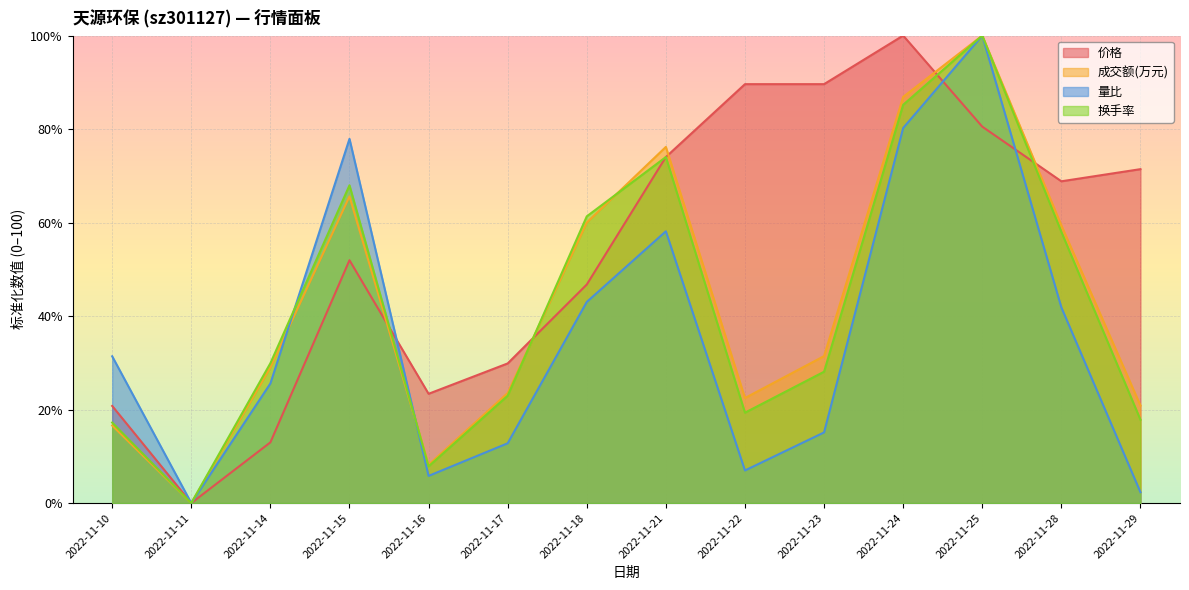

How many lines are shown in the chart?

4